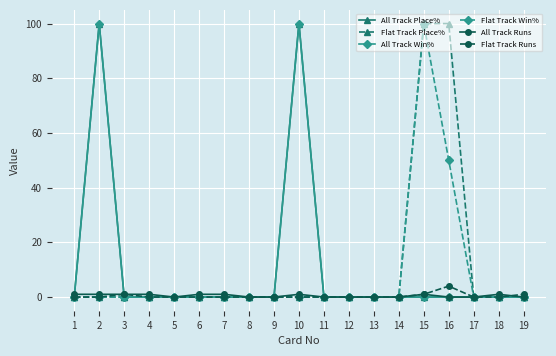

Is this an area chart (filled region under the line)?

No